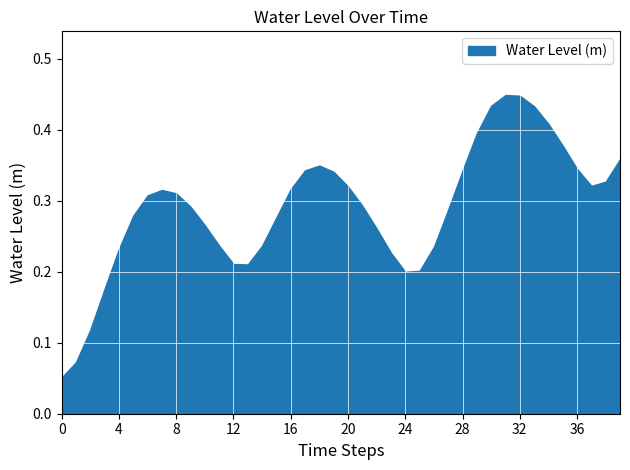

The value at 32 is 0.3. True or false?

False